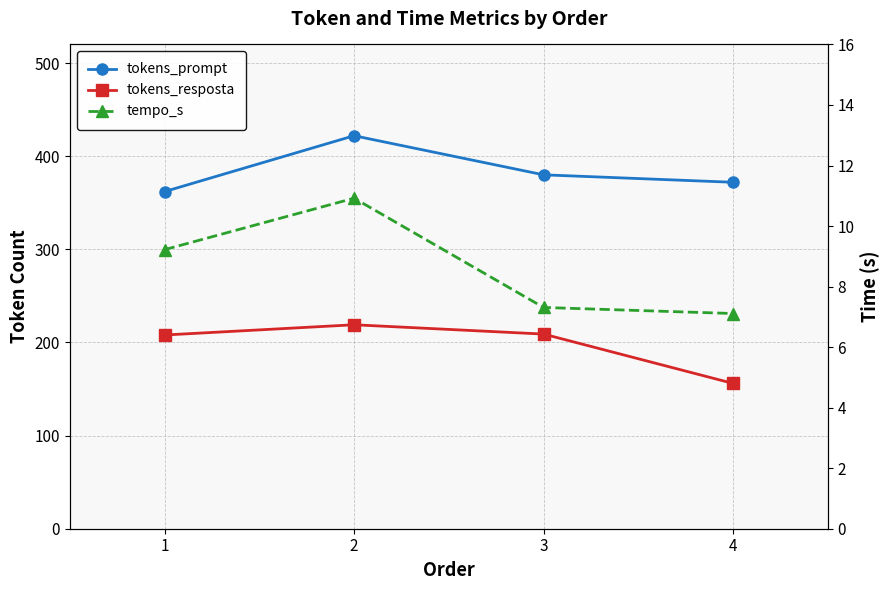

How many lines are shown in the chart?

3